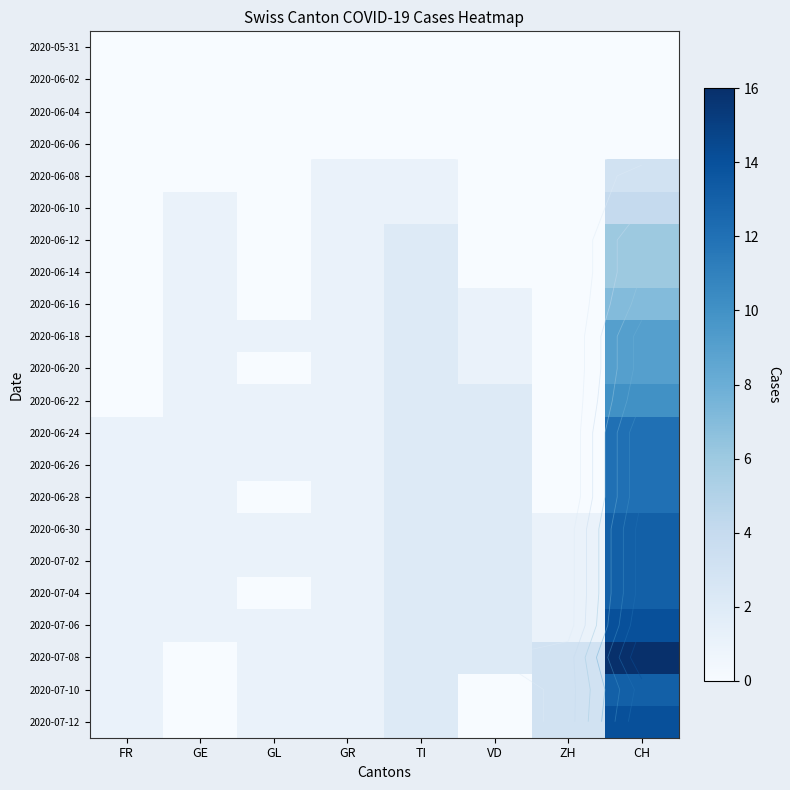

Which series changed the most between FR and TI?

2020-06-12